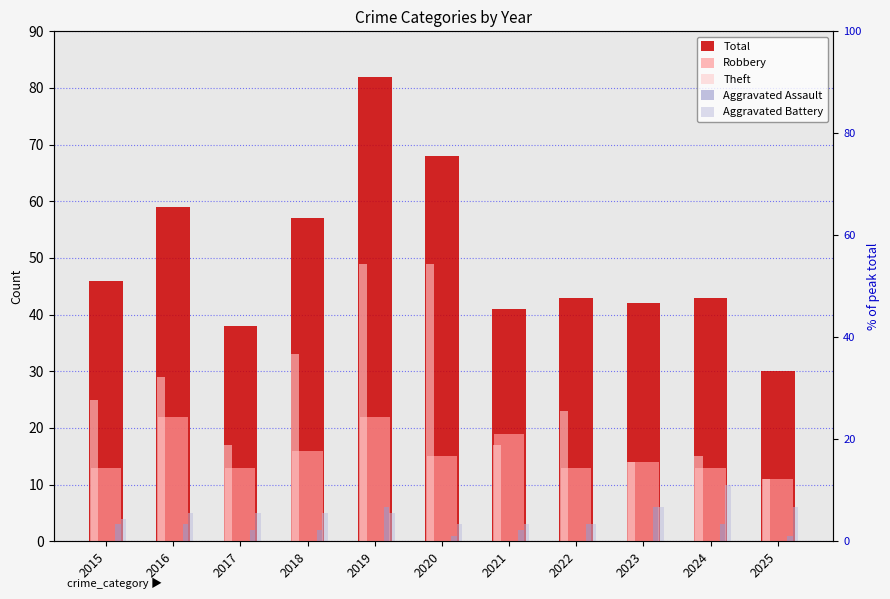

What is the sum of the Aggravated Assault values at 2018 and 2021?

4